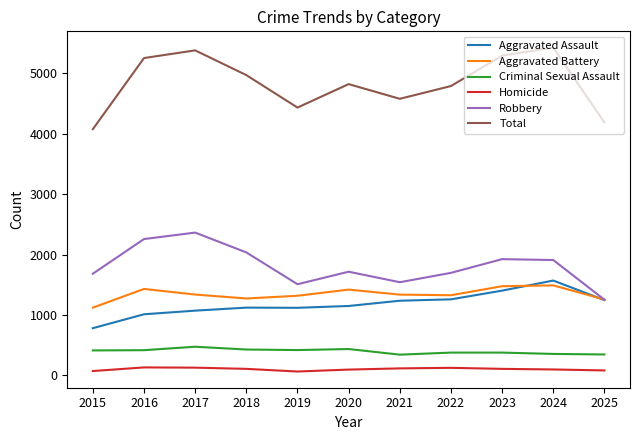

Between 2015 and 2019, which series saw the biggest shift?

Total